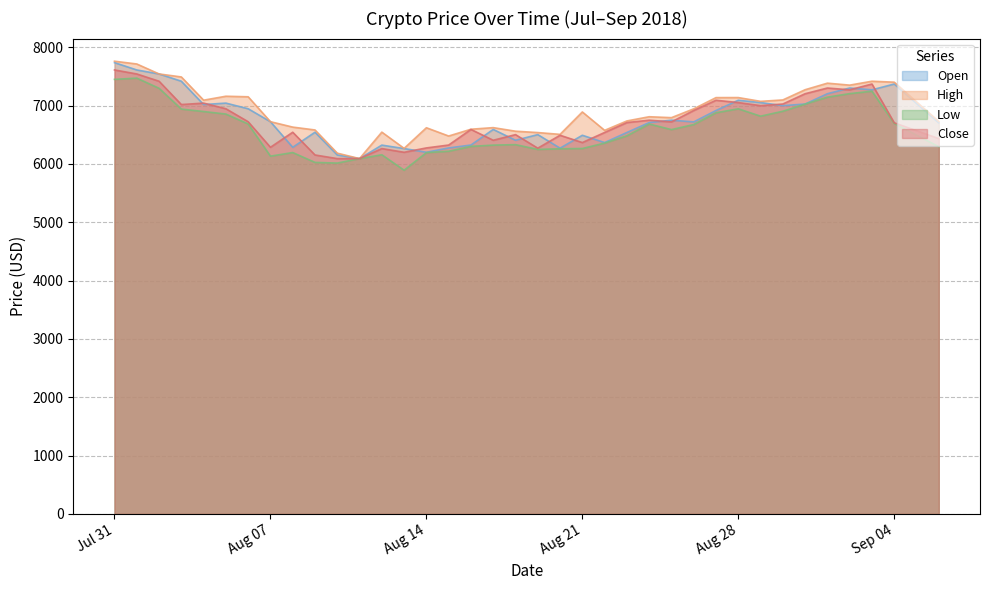

Is it true that Low equals 6854.8 at 2018-08-05?

True